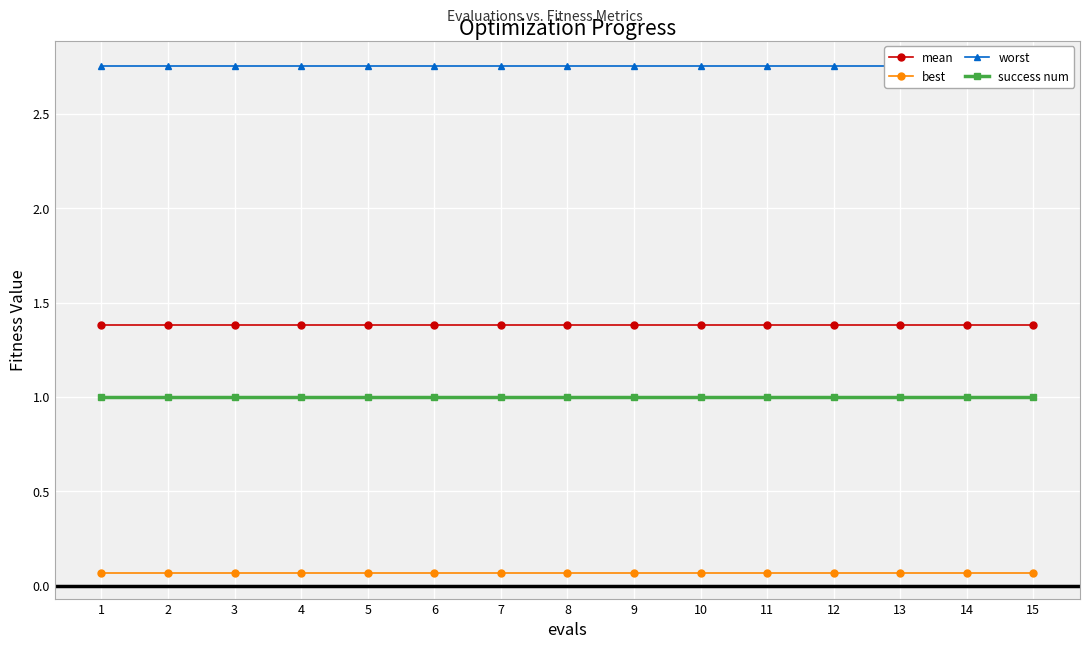

How many lines are shown in the chart?

4